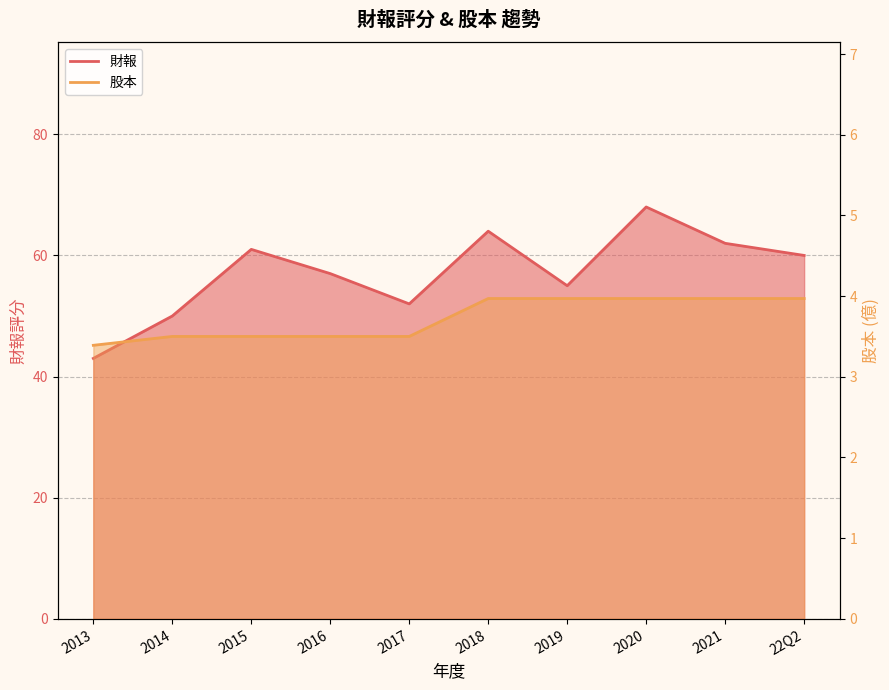

Reading right to left, what are all the values shown in this chart?

財報: 60.0	62.0	68.0	55.0	64.0	52.0	57.0	61.0	50.0	43.0
股本: 4.0	4.0	4.0	4.0	4.0	3.5	3.5	3.5	3.5	3.4